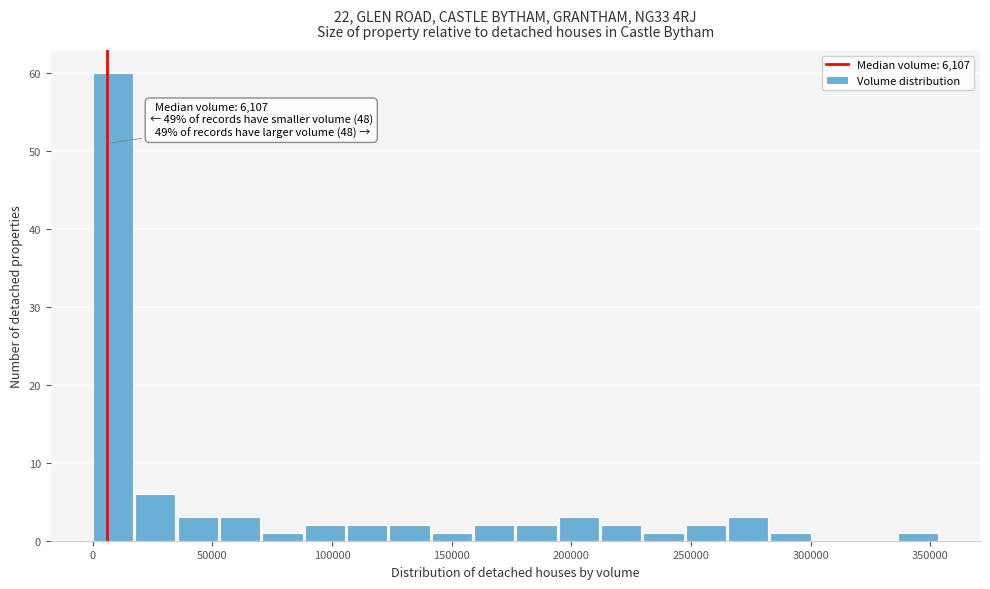

Read against the x-axis, roughly where is the centre of the tallest bar?

10000